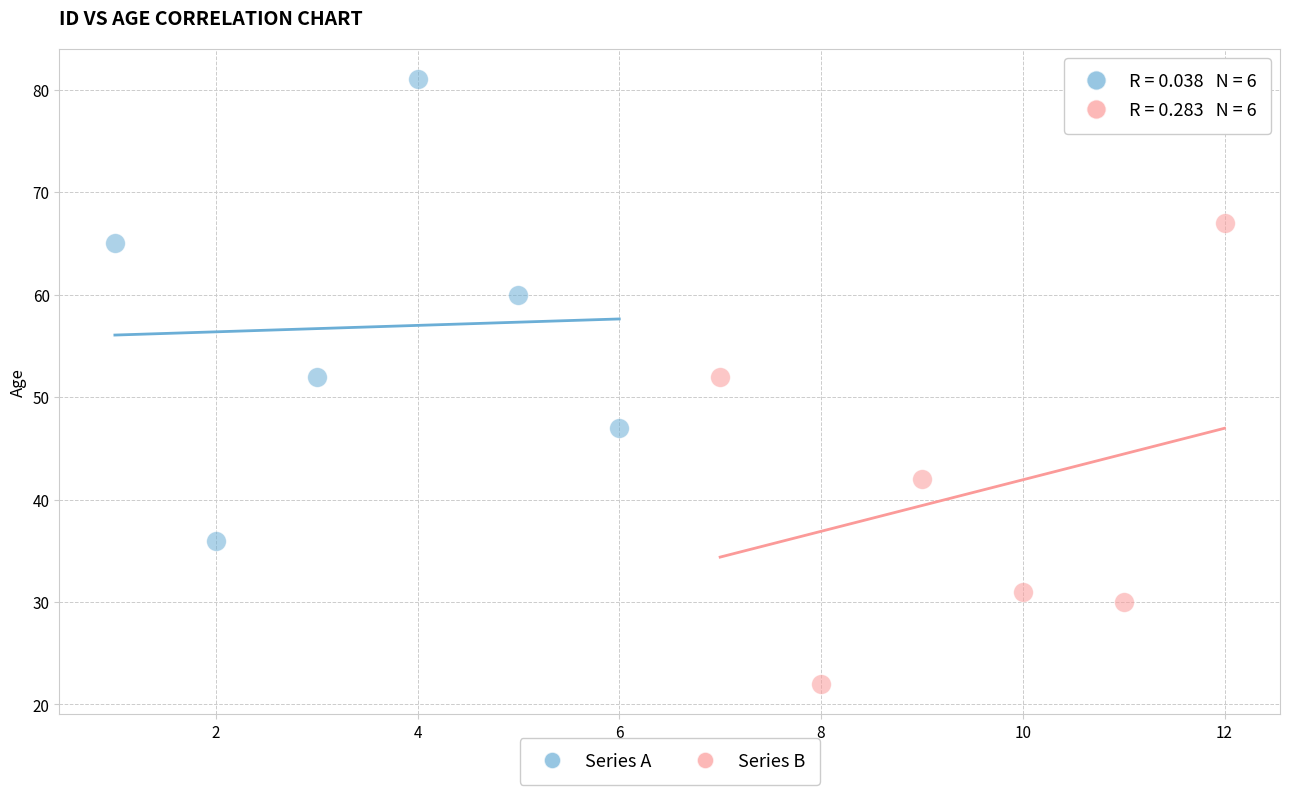

Which series contains the highest Y value?

Series A